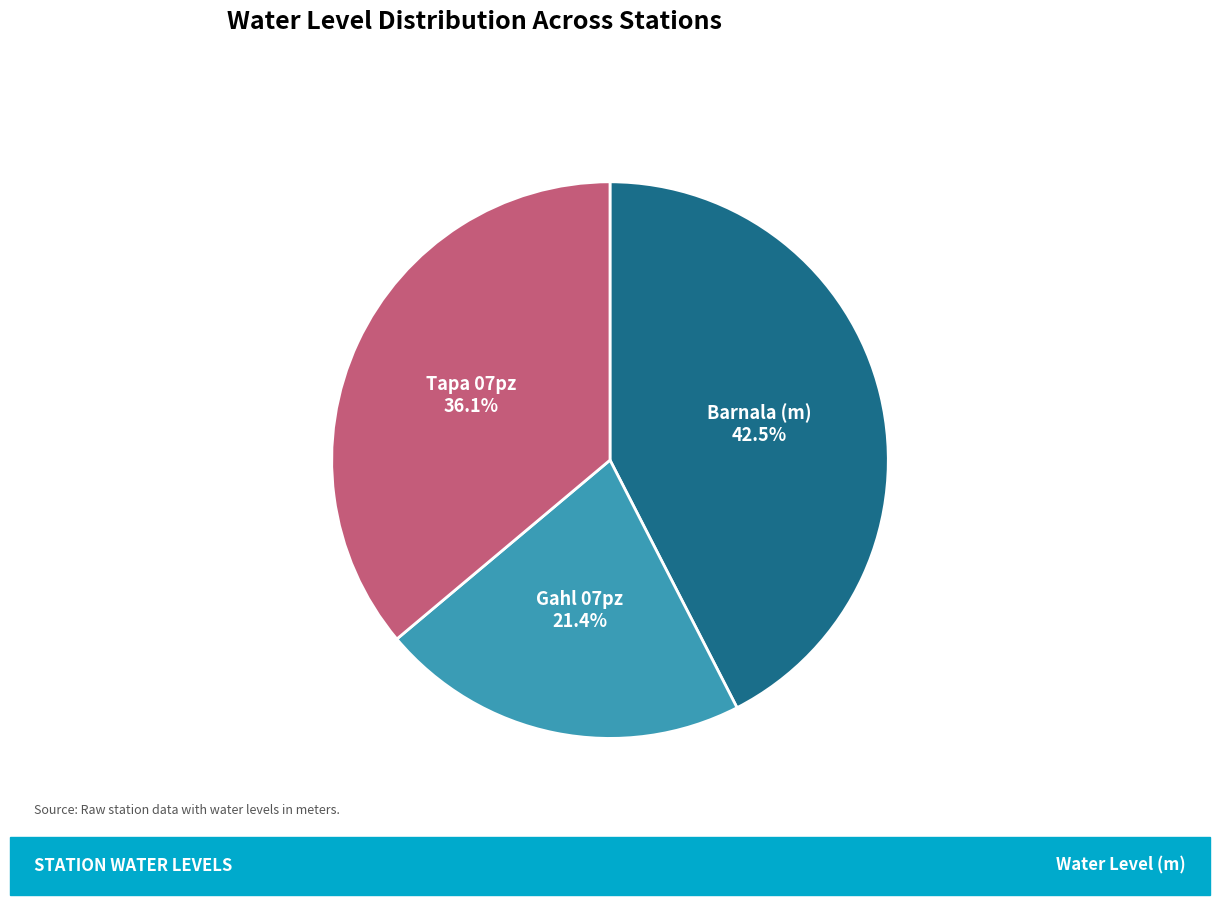

What percentage is NOT represented by Gahl 07pz?

78.6%